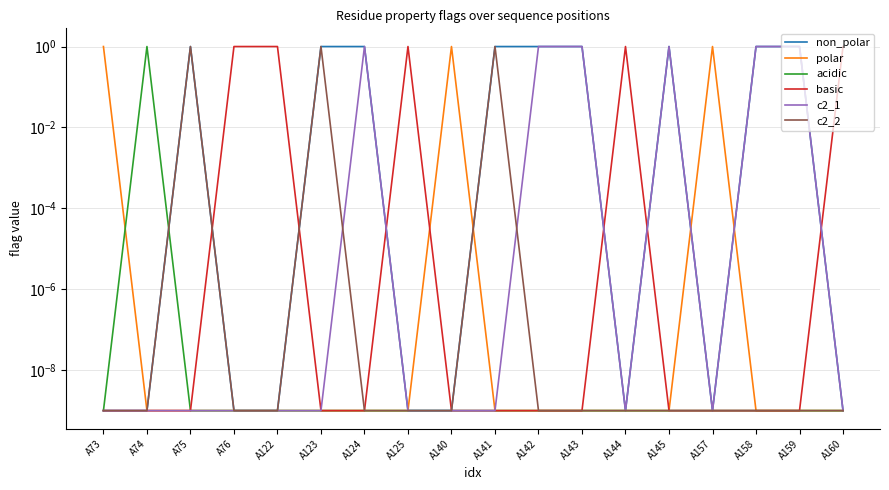

What is the sum of all c2_1 values?

6.0